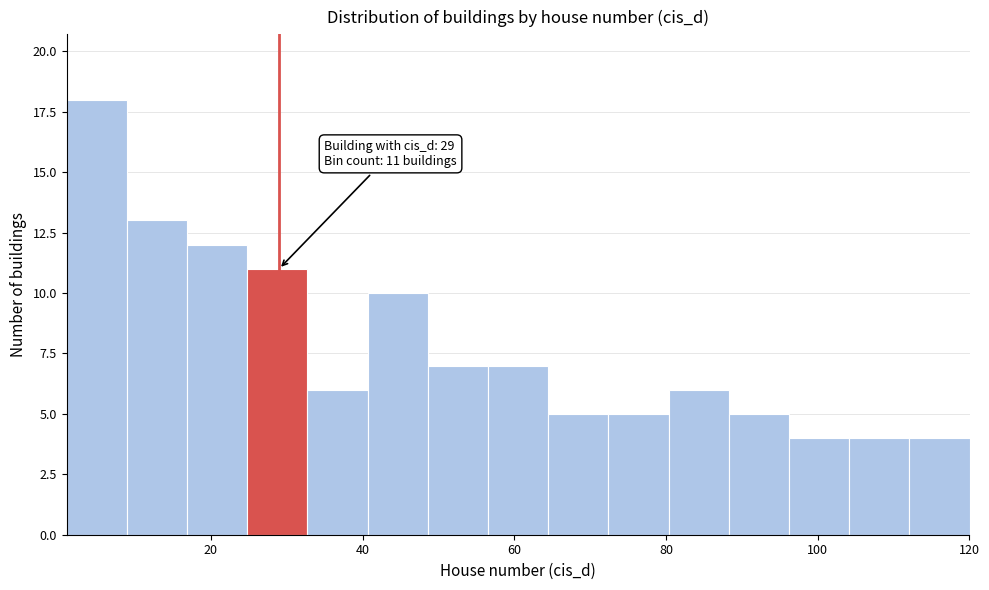

Around what value on the x-axis is the tallest bar? Give the approximate position of its centre, as read against the axis.

4